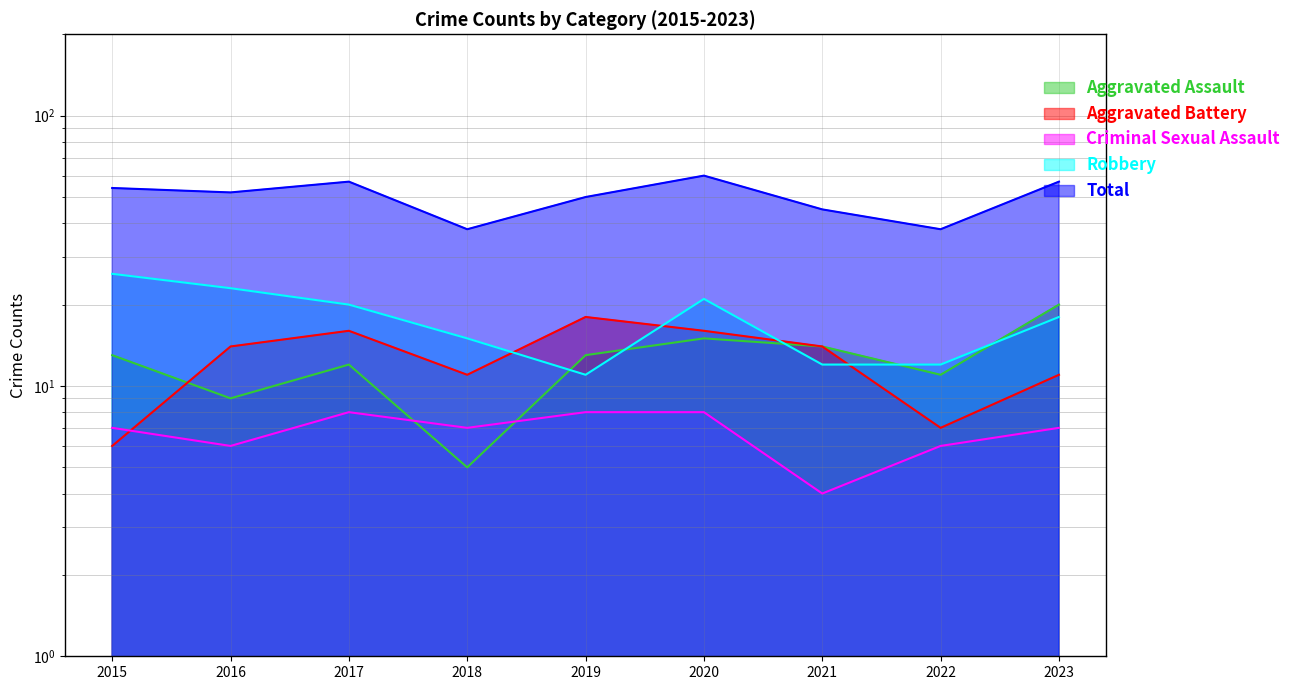

What are all the series names shown in the legend?

Aggravated Assault, Aggravated Battery, Criminal Sexual Assault, Robbery, Total